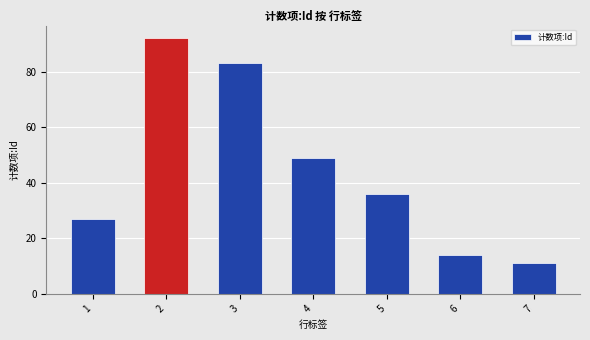

Which has a higher value, 7 or 4?

4